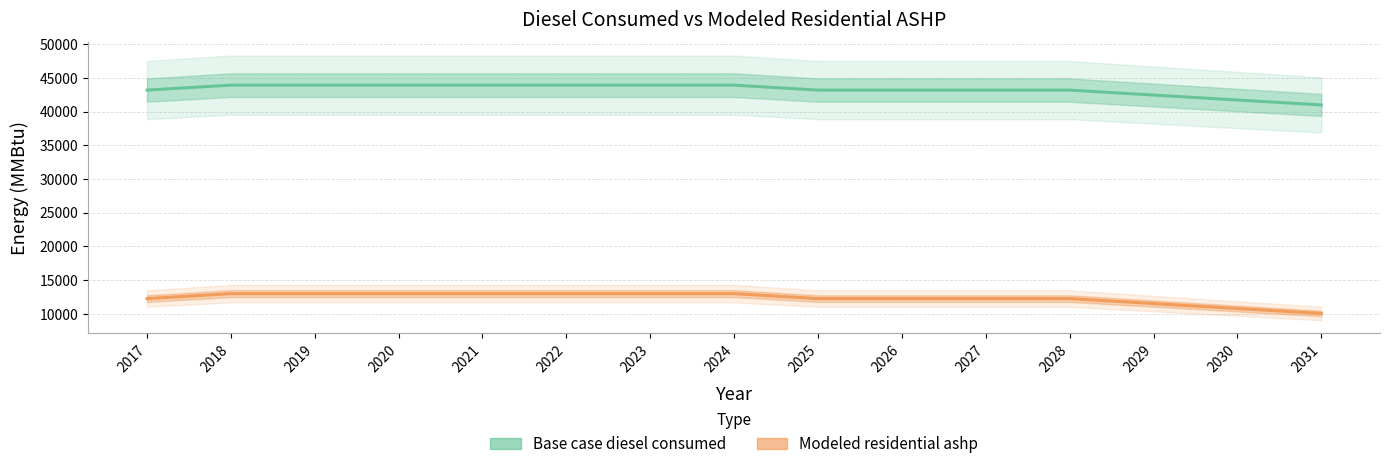

Rank the series by their average value, from lowest to highest.

Modeled residential ashp, Base case diesel consumed